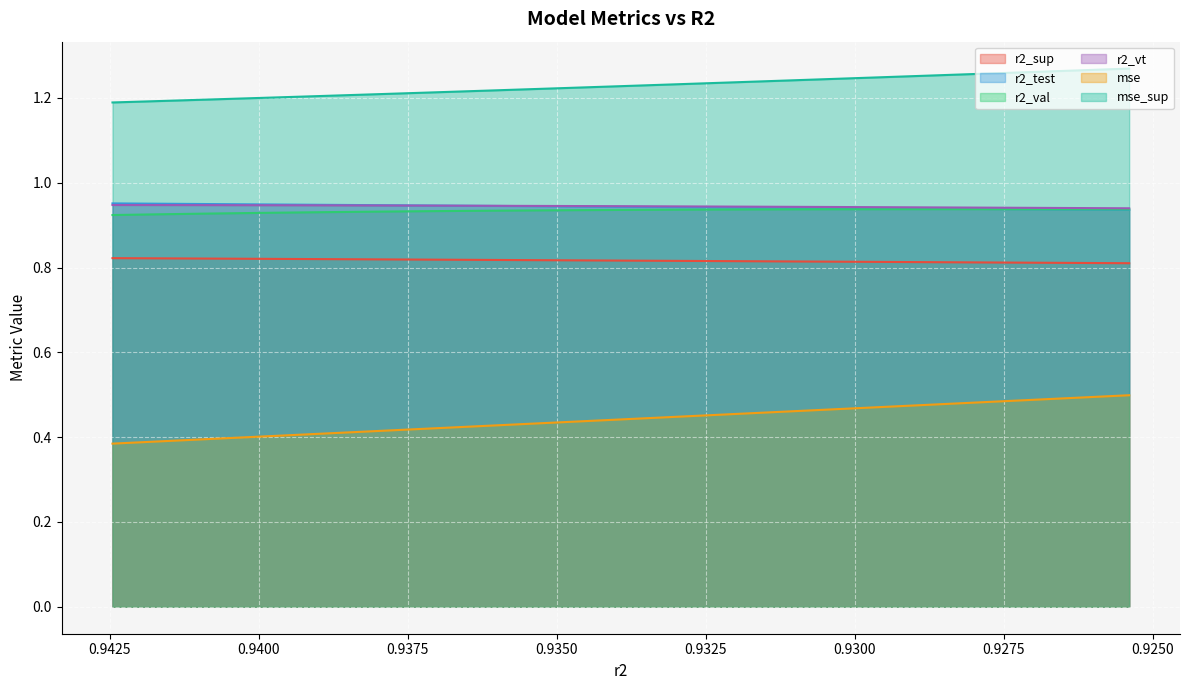

How many lines are shown in the chart?

6